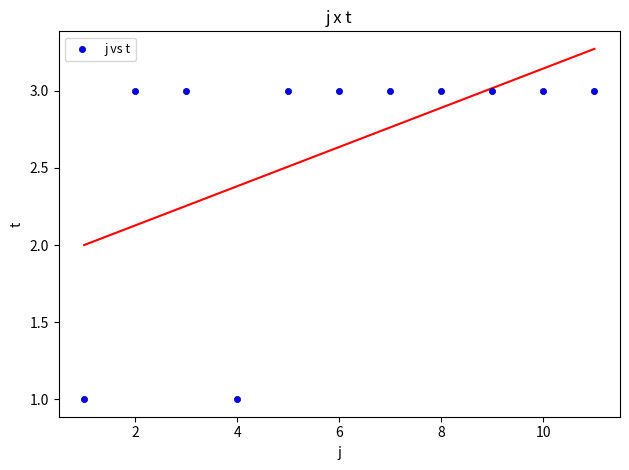

What is the average Y value?

3